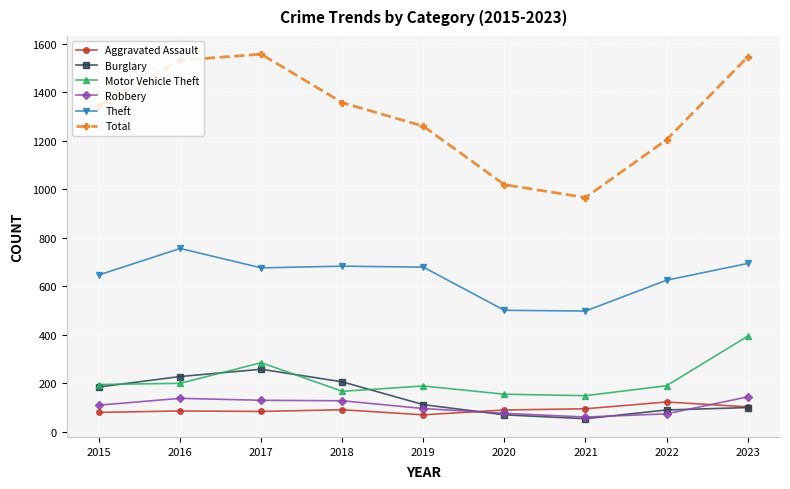

What is the difference between the Total values at 2021 and 2023?

579